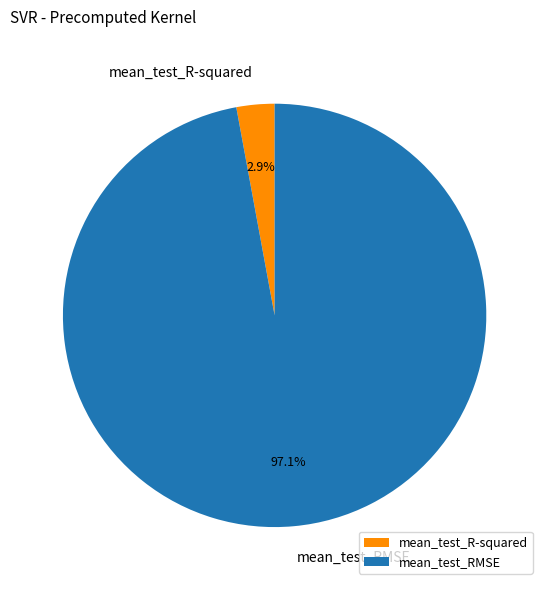

Do mean_test_R-squared and mean_test_RMSE together represent more than half of the pie?

Yes